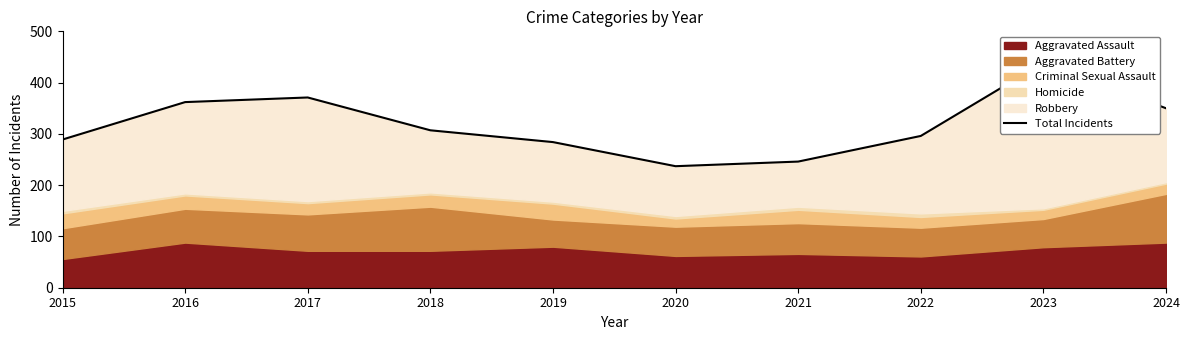

What is the change in value from 2016 to 2018?

-55